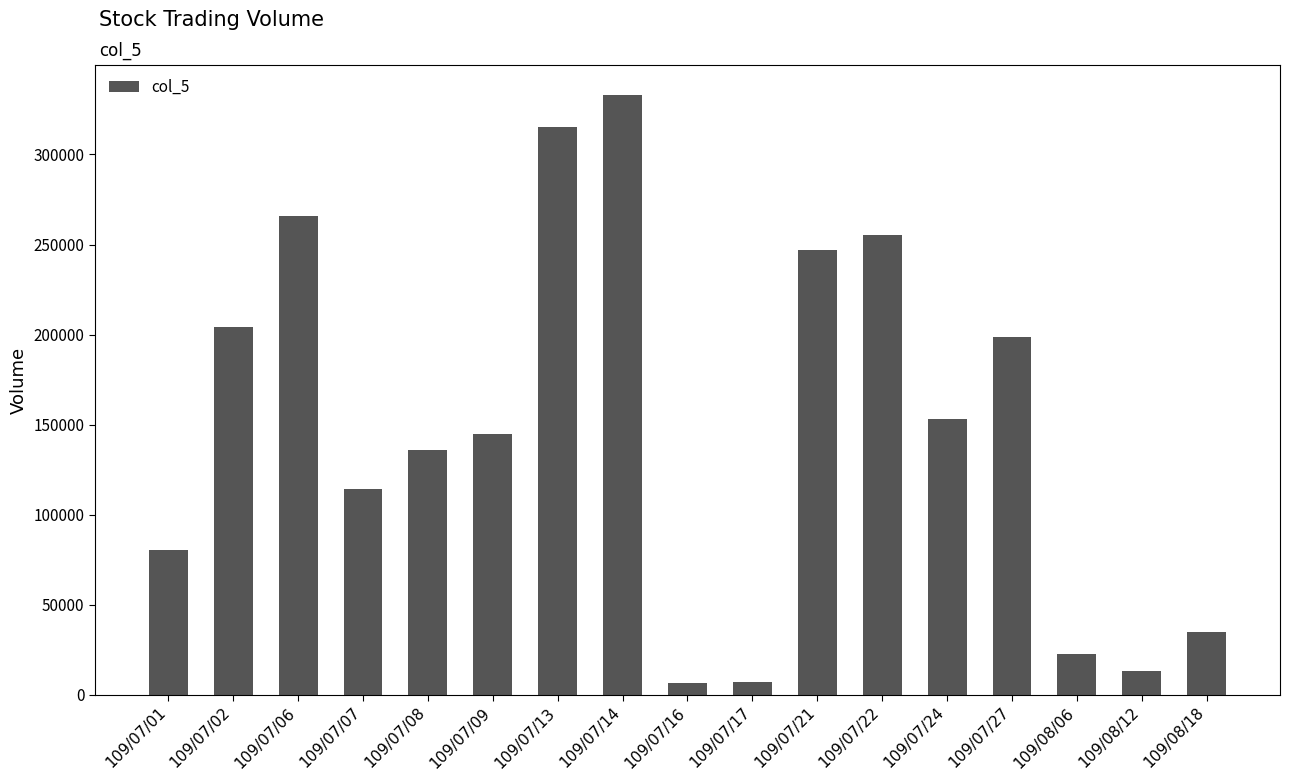

What is the value of the 1st bar from the left?

80640